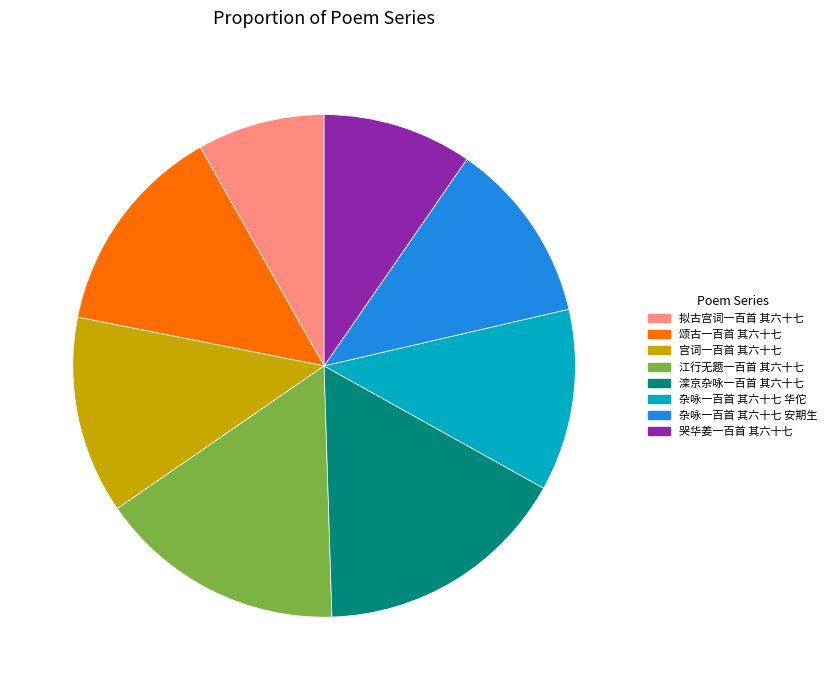

Is there any slice that represents more than half of the pie?

No